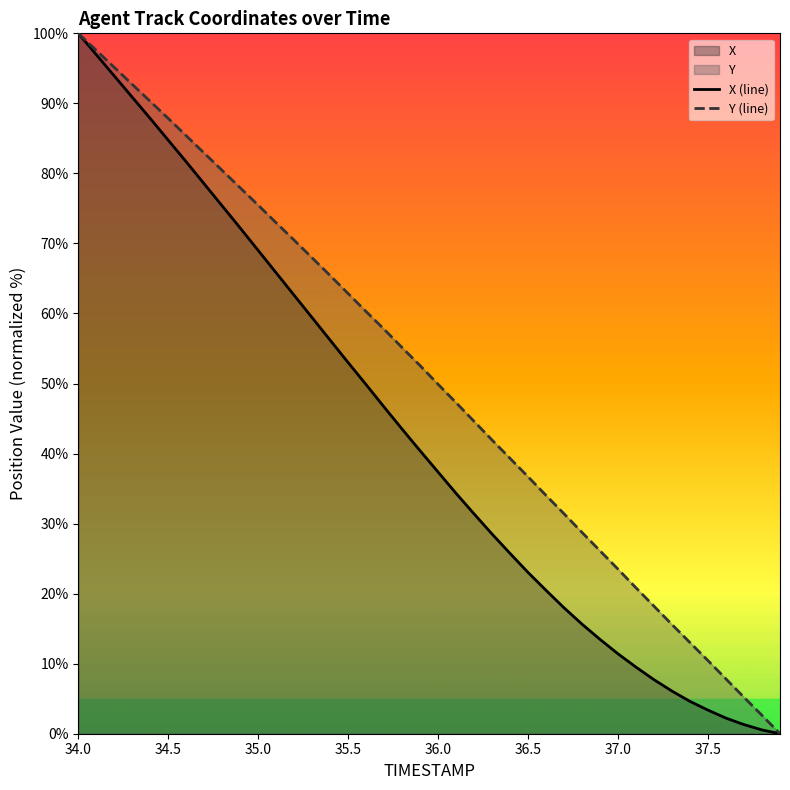

At which label does Y (line) reach its peak?

34.0